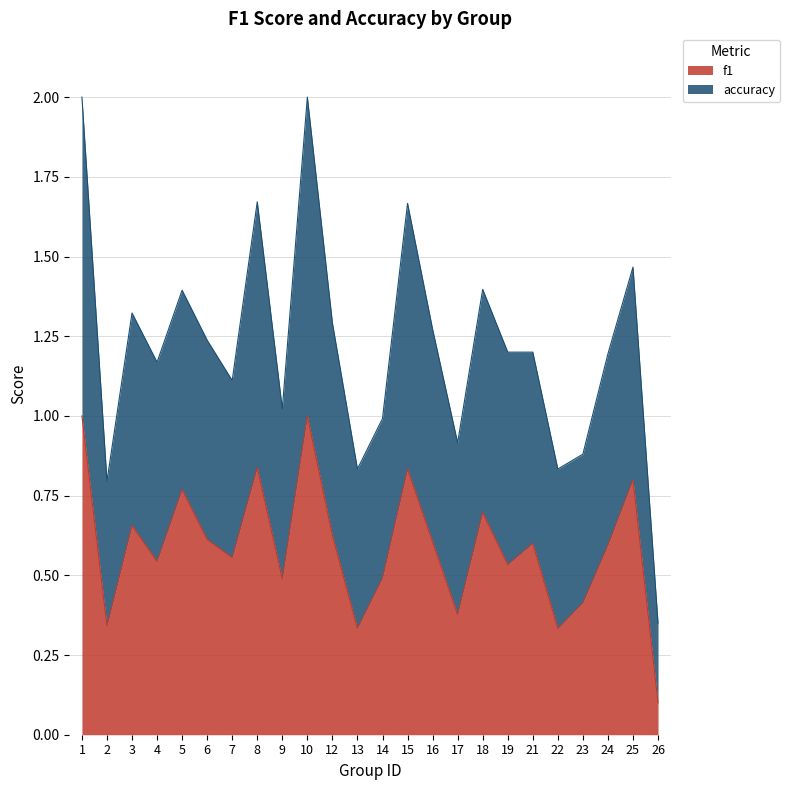

What is the average value of the f1 series?

0.6